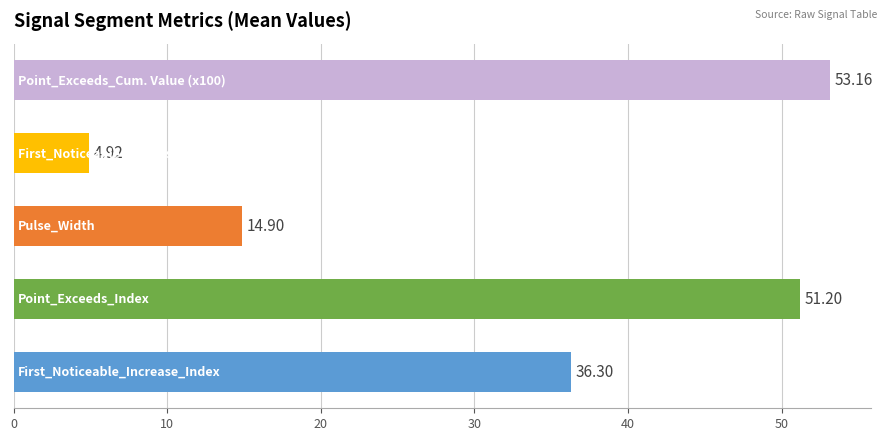

Does the chart contain stacked bars?

No